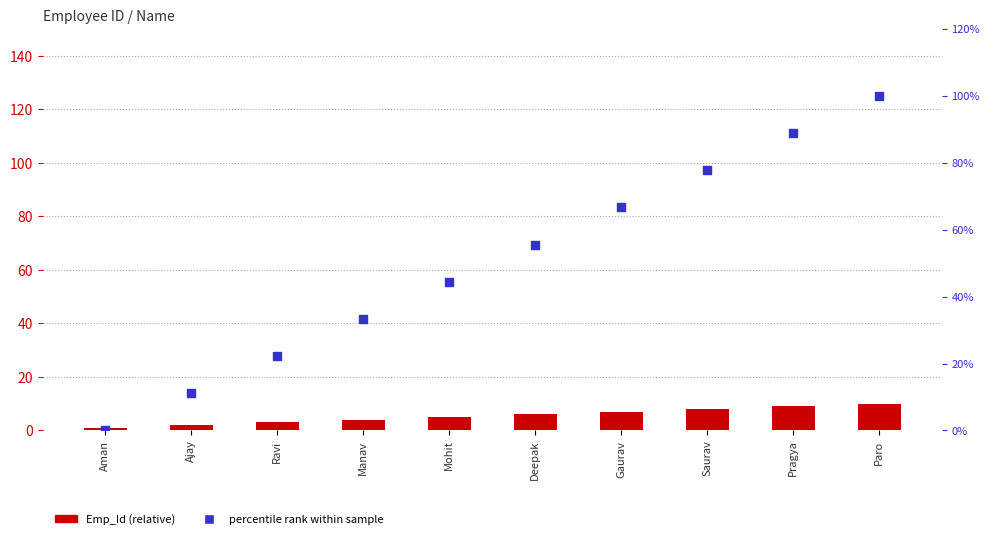

Is the value of Emp_Id (relative) at Saurav greater than the value of percentile rank at Saurav?

No